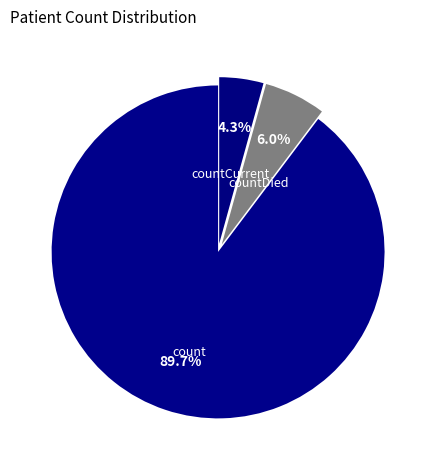

True or false: countDied accounts for 6% of the total.

True